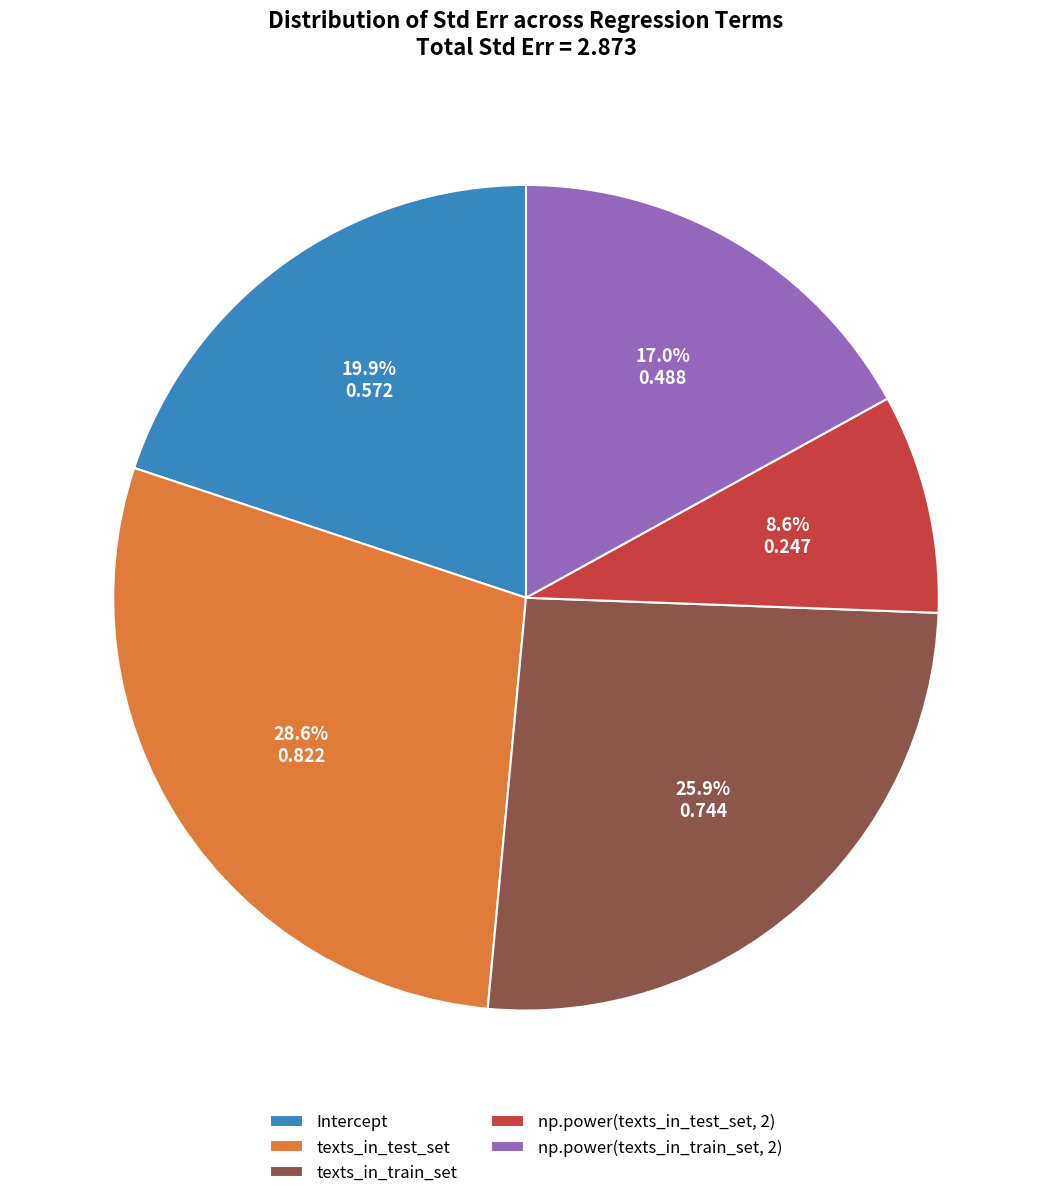

Is the sum of texts_in_train_set and np.power(texts_in_train_set, 2) greater than half?

No